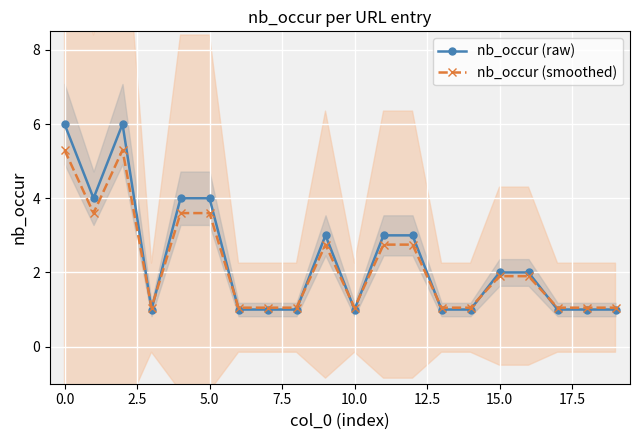

How many series are shown in this chart?

2